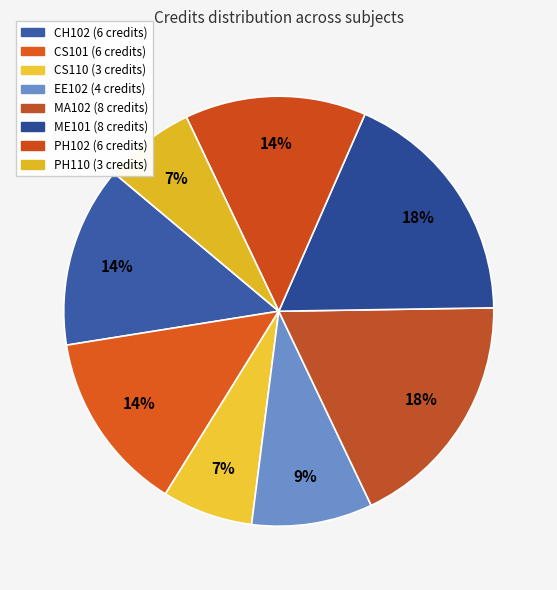

Is there a majority slice in this chart?

No